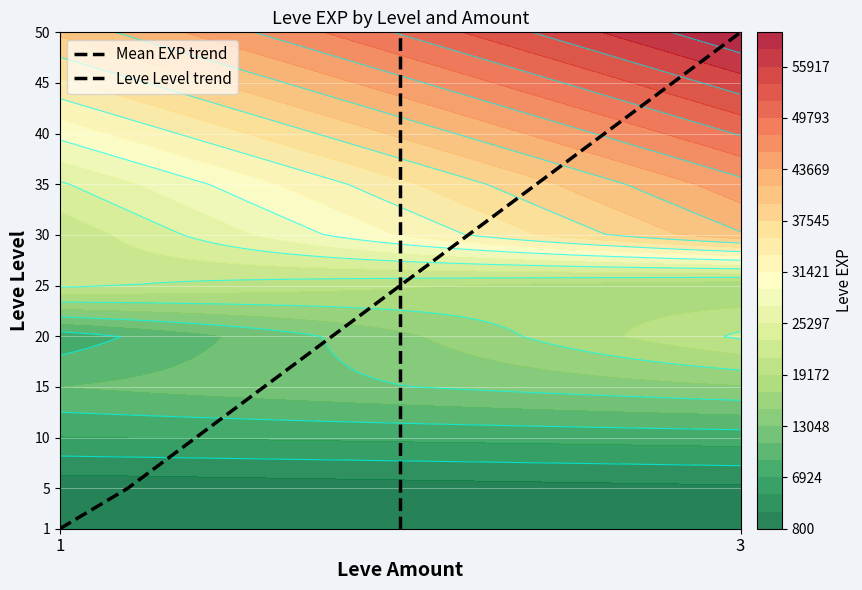

At how many categories does at least one series exceed 49?

1